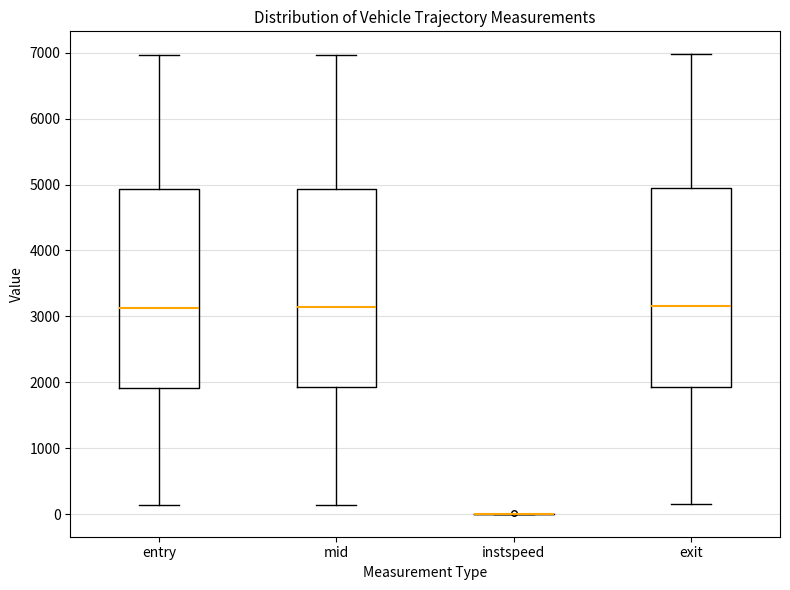

Where is the lower edge of the box for entry on the y-axis? The values are not printed on the chart, so give them approximately, as read against the axis.

1900